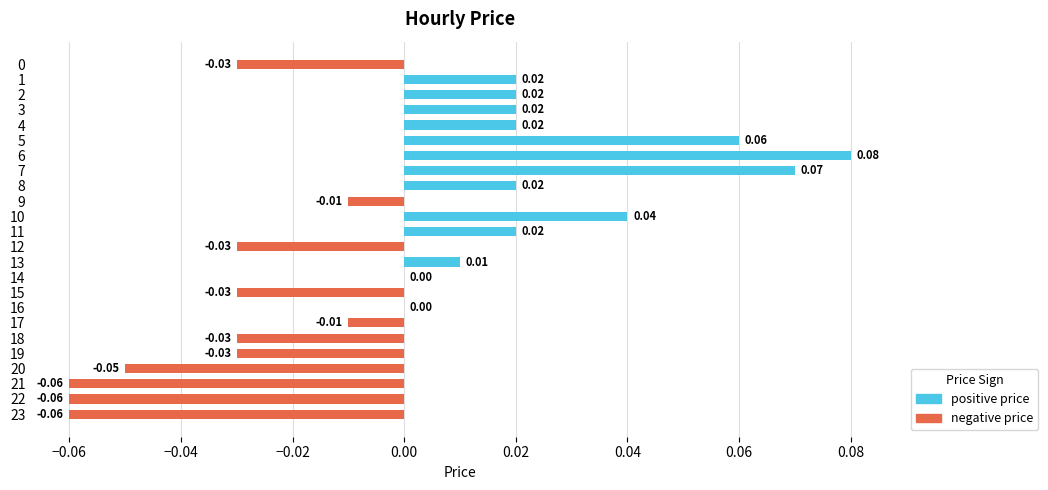

Which has a higher value, 4 or 22?

4